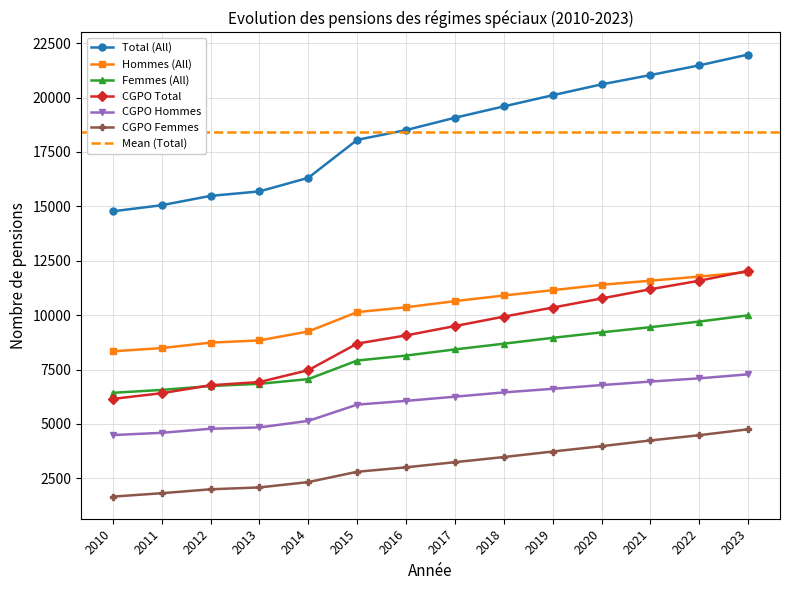

True or false: CGPO Hommes has more than 0 interior local peaks.

False